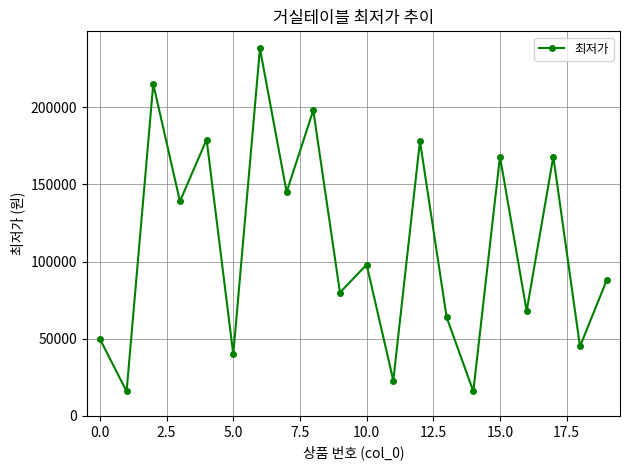

How many series are shown in this chart?

1